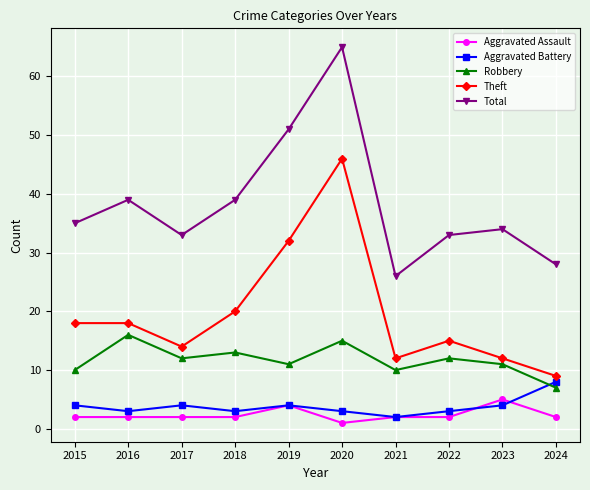

True or false: Aggravated Assault and Robbery cross at least once.

False